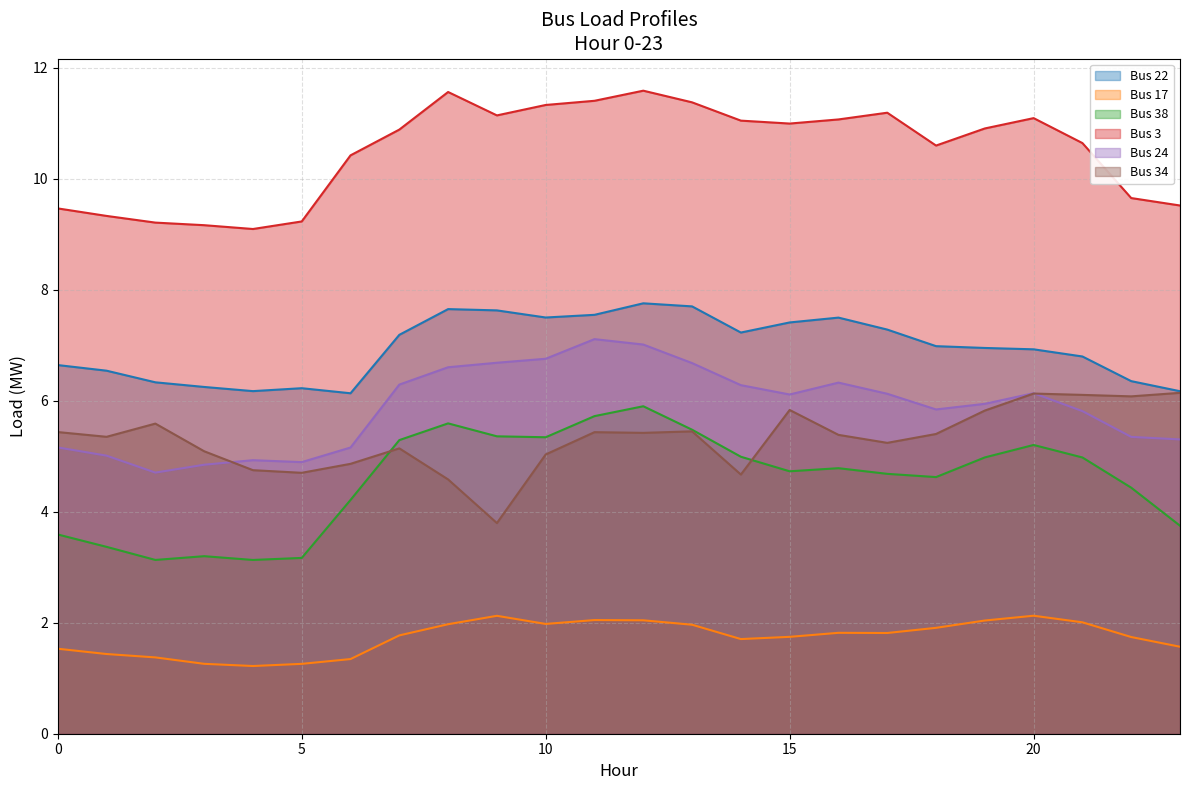

Which series has the largest total across all categories?

Bus 3